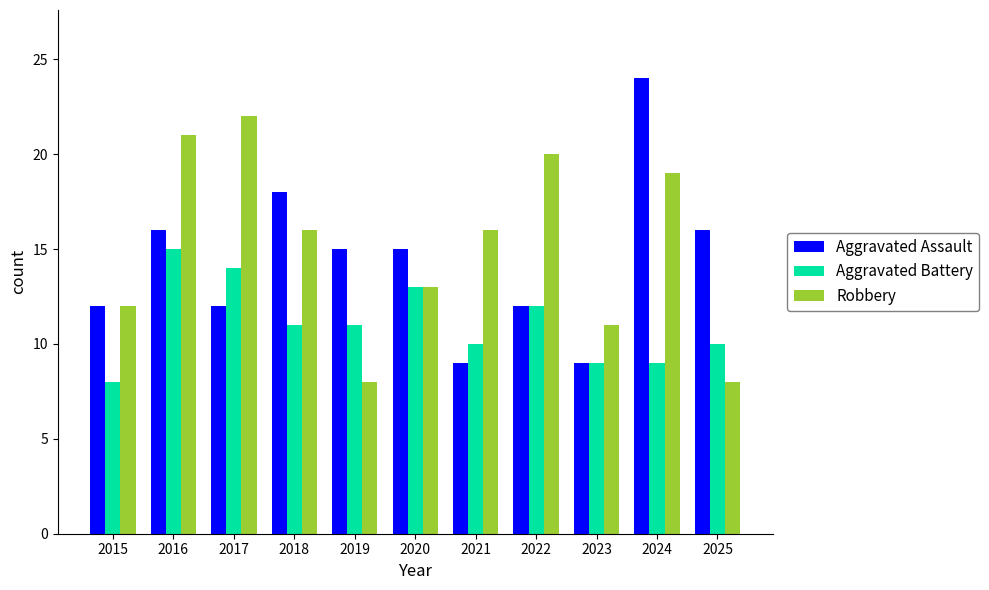

Which series has the widest spread of values?

Aggravated Assault